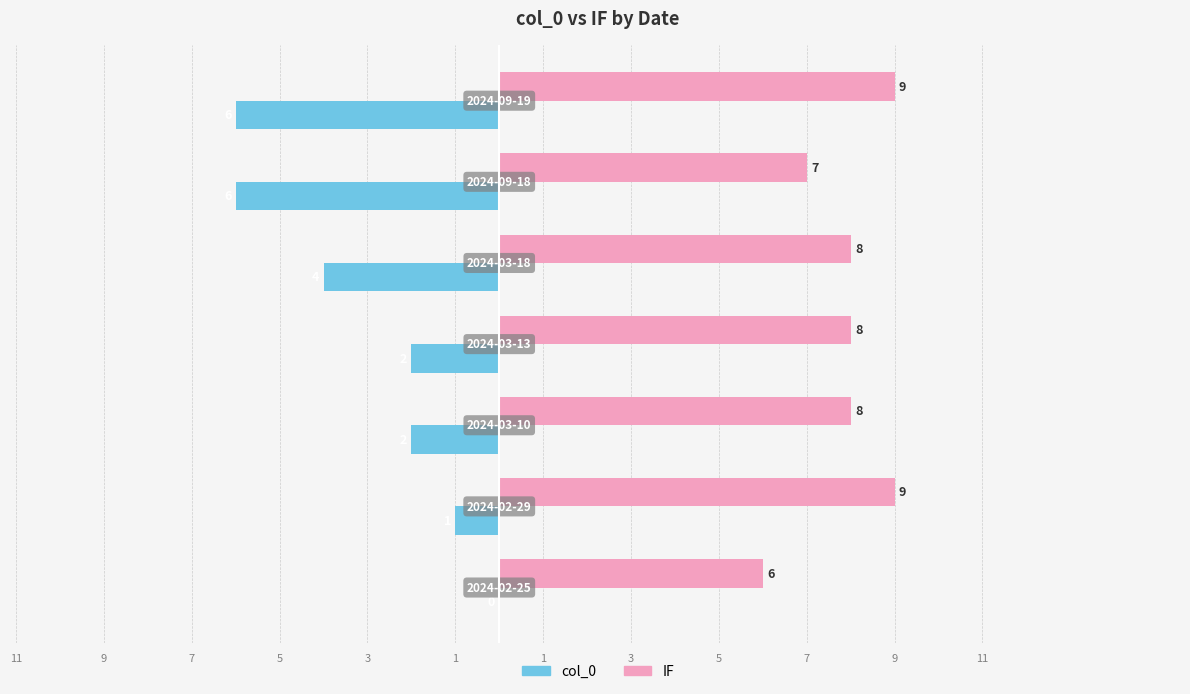

What are all the series names shown in the legend?

col_0, IF